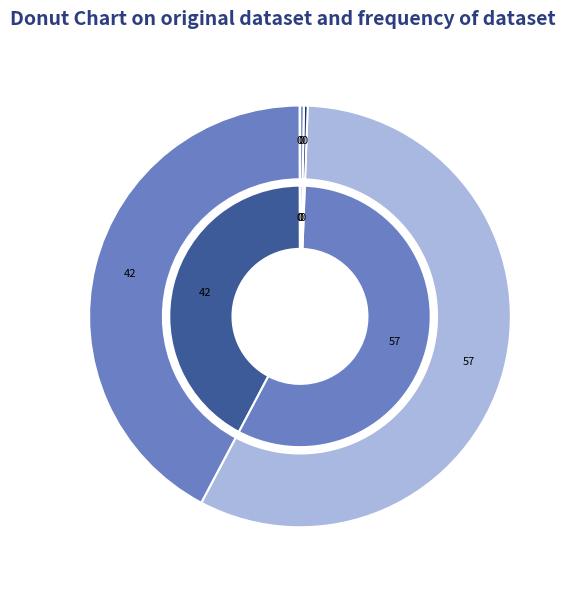

Rank the categories by value from highest to lowest.

SMAPE, MAPE, Inference Time, Training Time, MSE